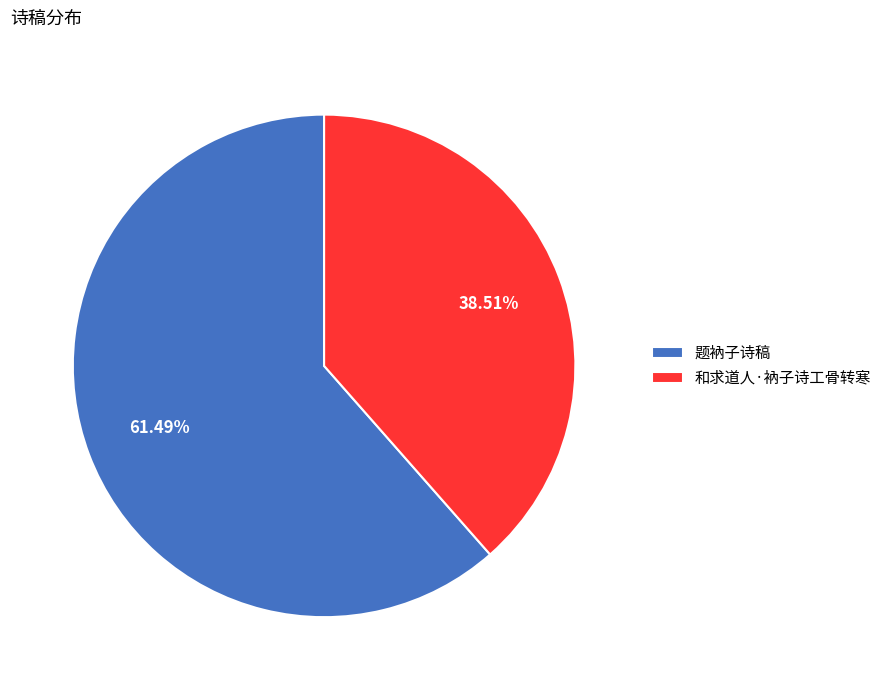

Which category has the smallest portion of the pie?

和求道人·衲子诗工骨转寒